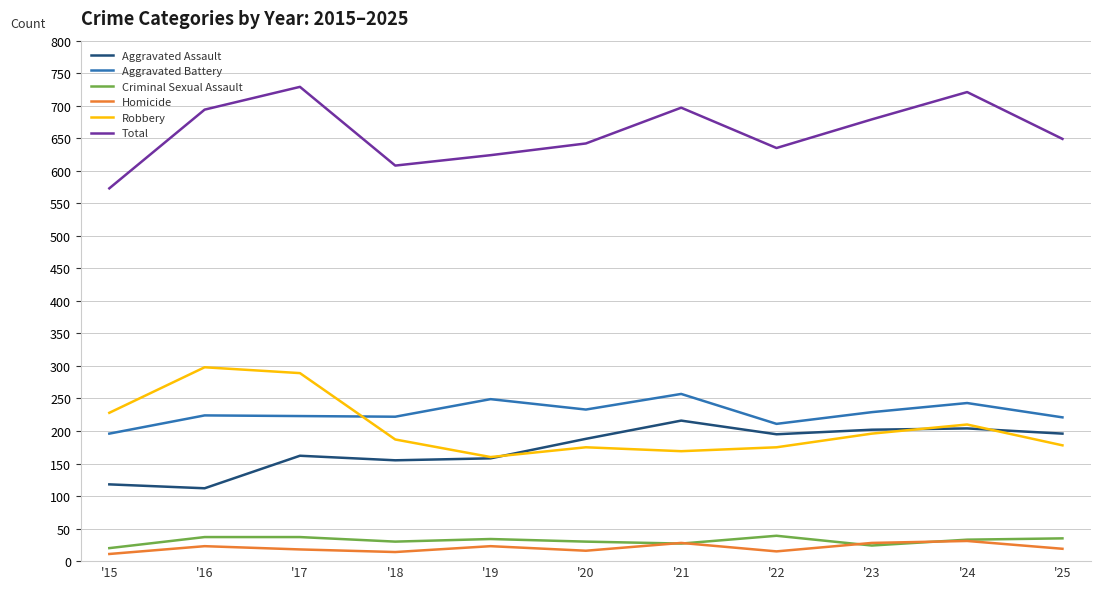

Is it true that Criminal Sexual Assault equals 7 at '25?

False